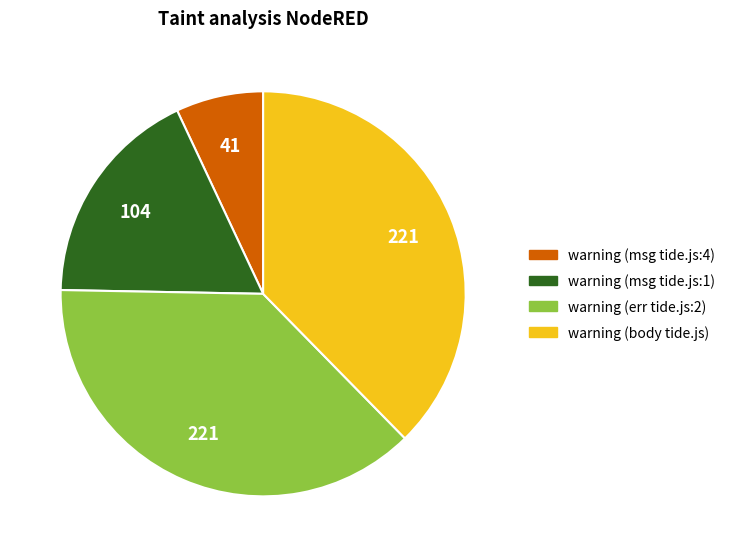

Do warning (msg tide.js:4) and warning (body tide.js) together represent more than half of the pie?

No